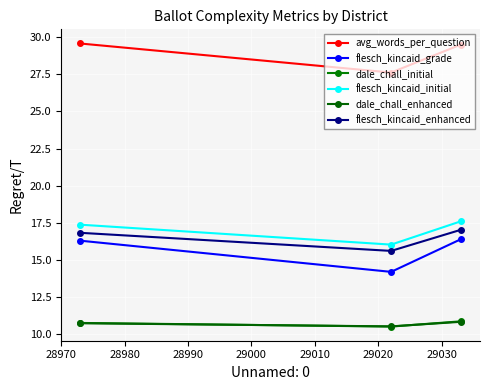

What is the maximum value for avg_words_per_question?

29.6